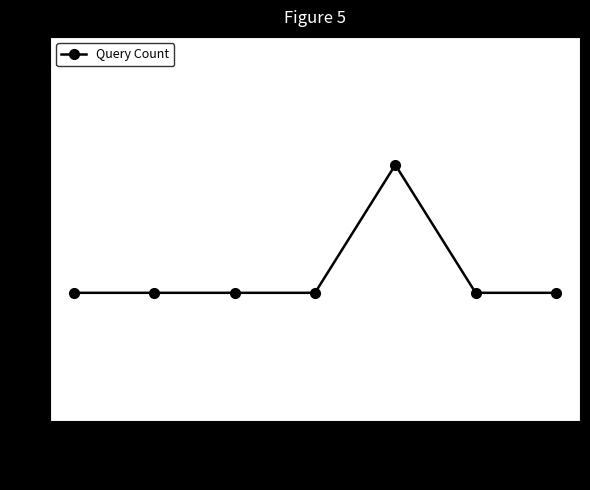

What is the label of the 4th point from the left?

12:24